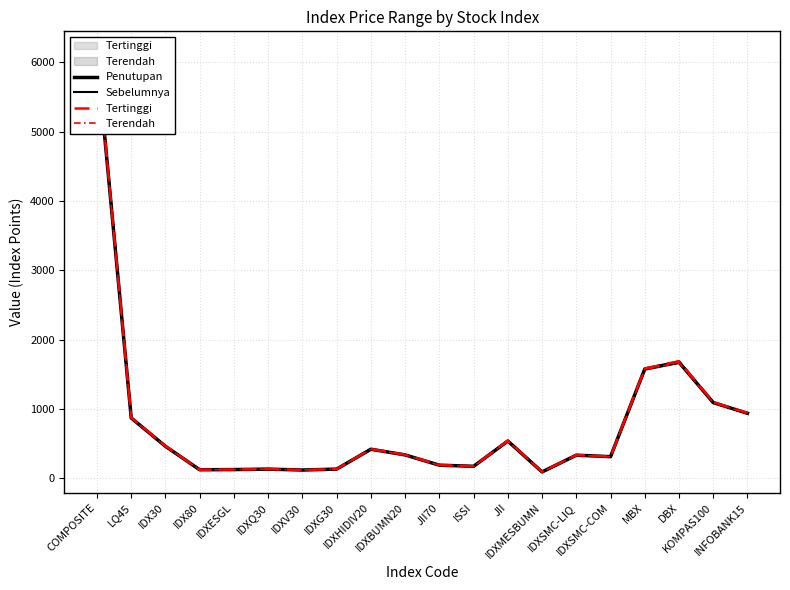

How many lines are shown in the chart?

4